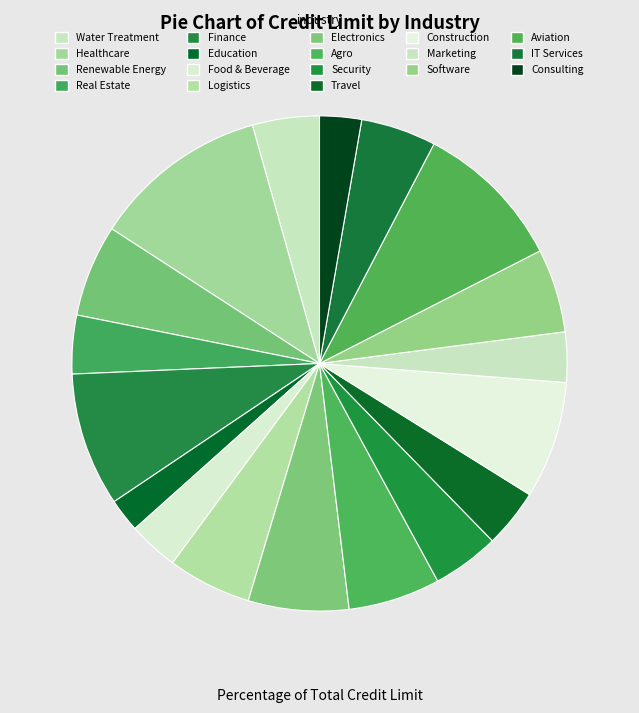

Count the number of slices in the pie.

18